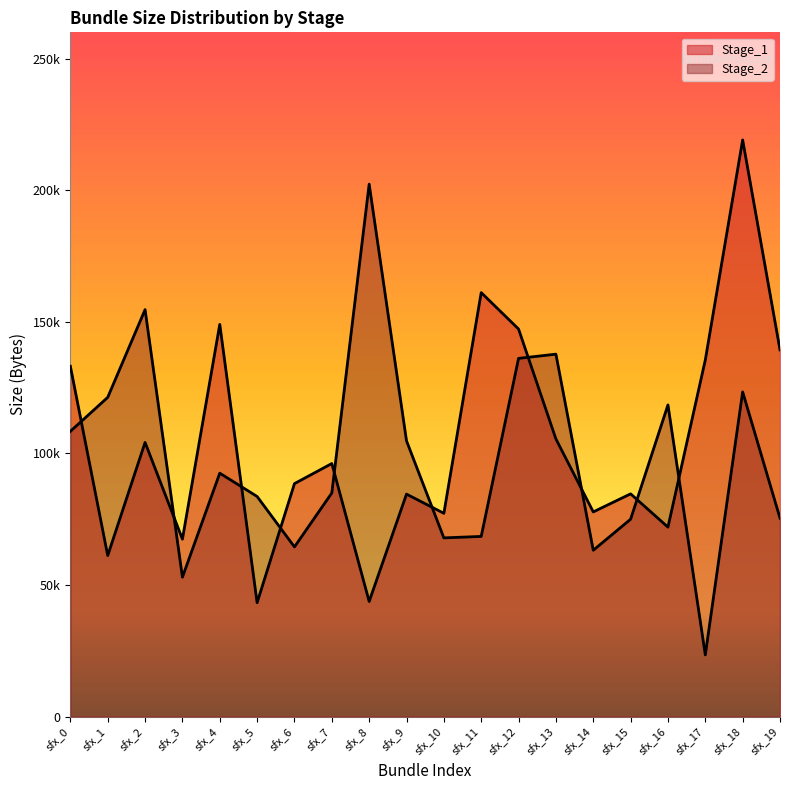

Which series has the largest range (max minus min)?

Stage_2